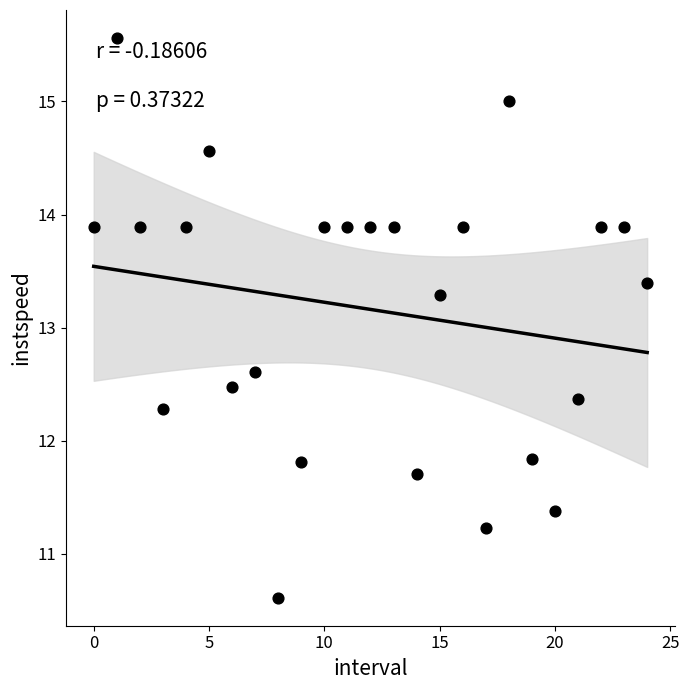

What Y value in the scatter plot is closest to 13?

13.3